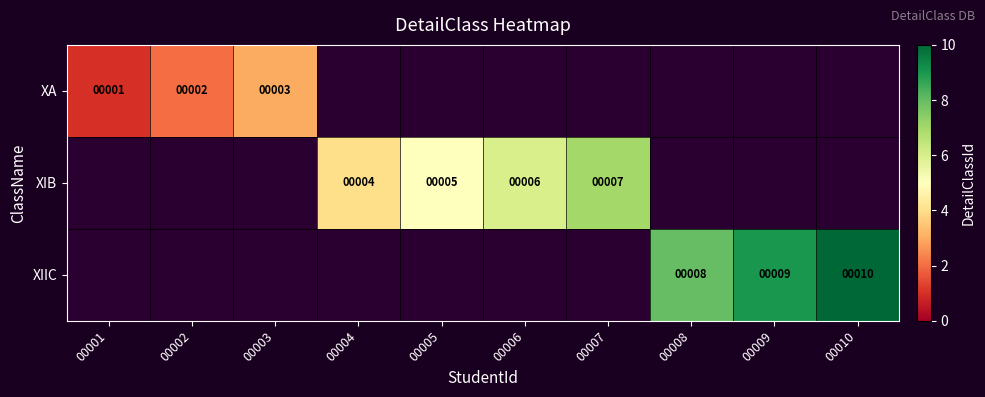

Count the number of data series in this chart.

3